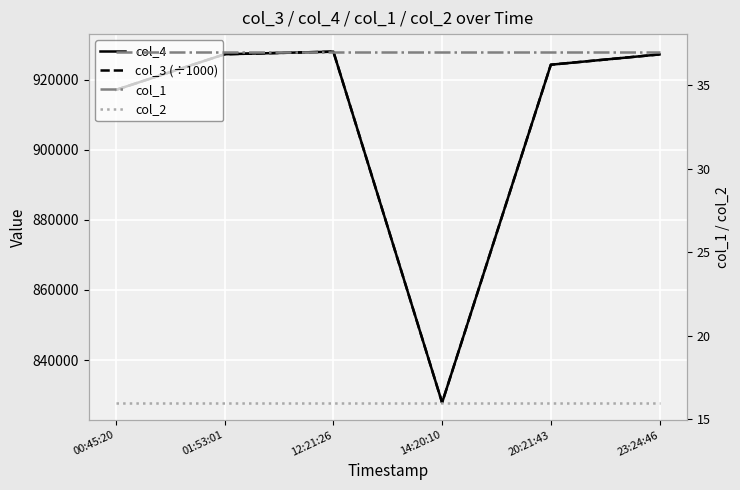

True or false: col_4 and col_3 (÷1000) intersect in this chart.

False